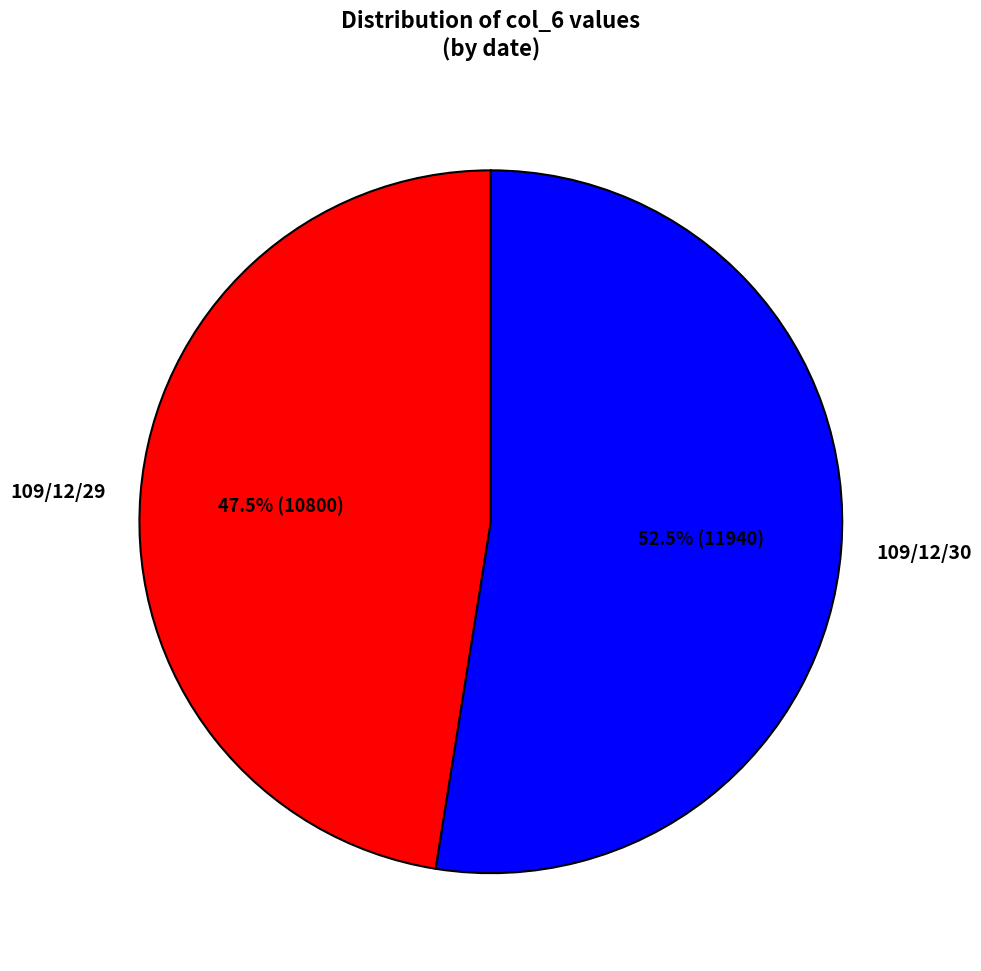

Is the sum of 109/12/29 and 109/12/30 greater than half?

Yes